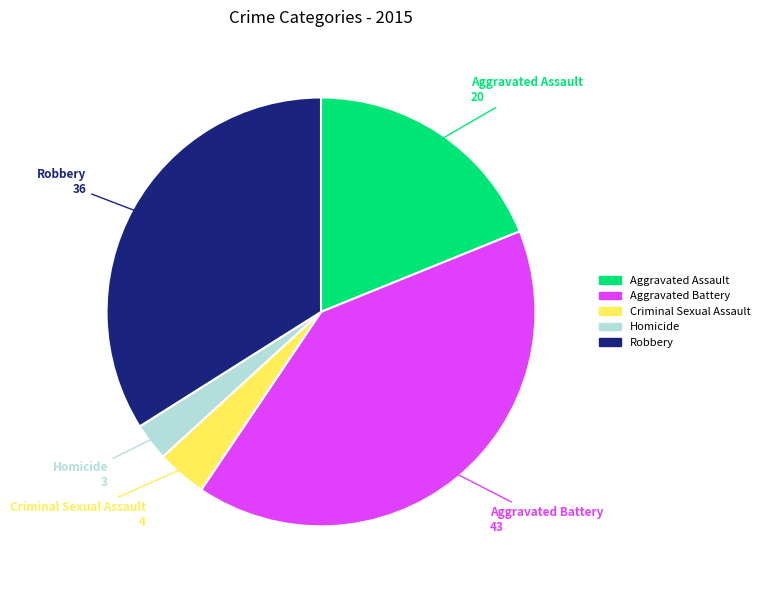

How many slices are in this pie chart?

5